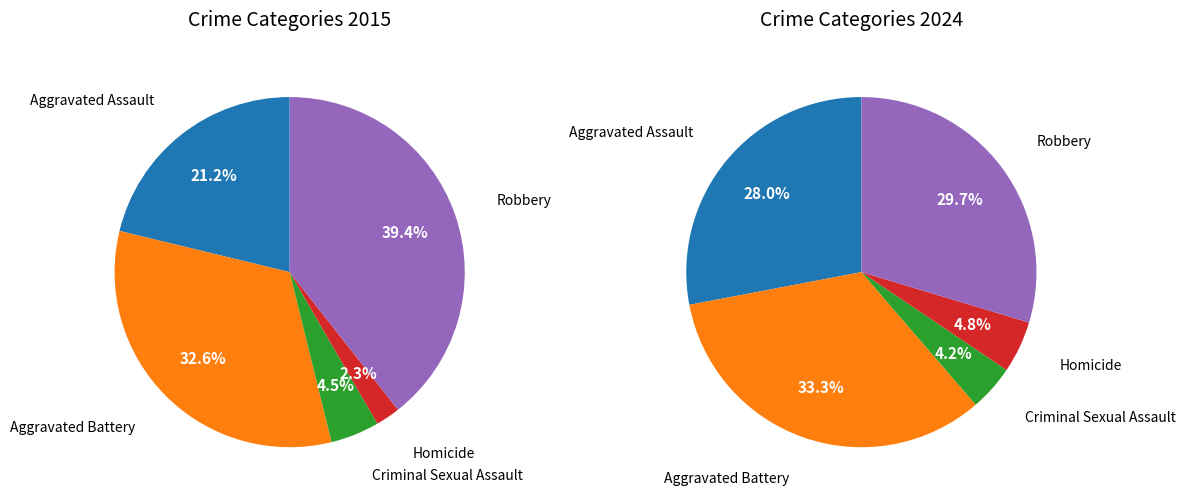

Combined, do Criminal Sexual Assault and Homicide account for over 50%?

No